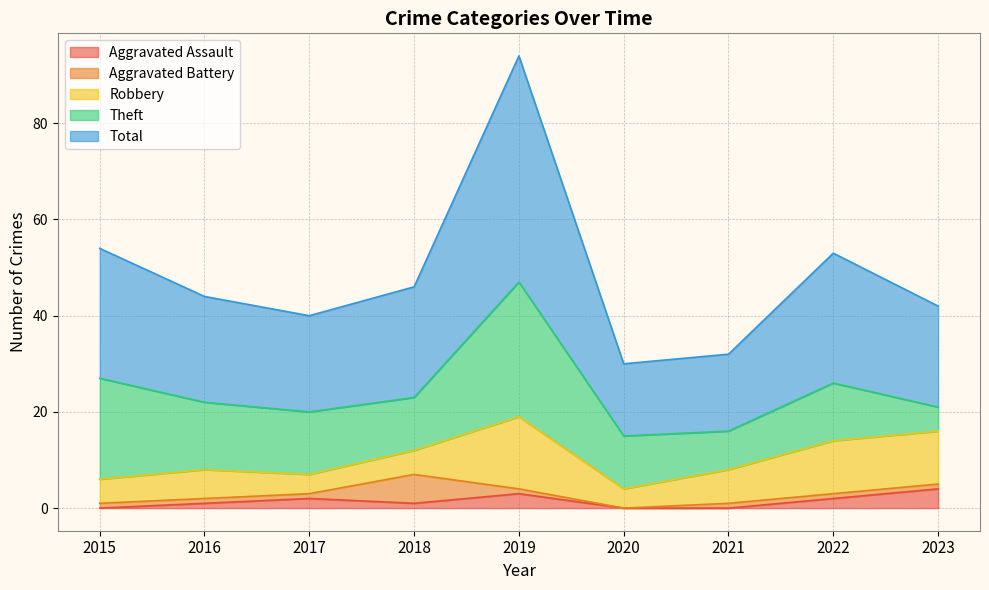

What is the value of the Robbery point at the 5th from the left?

15